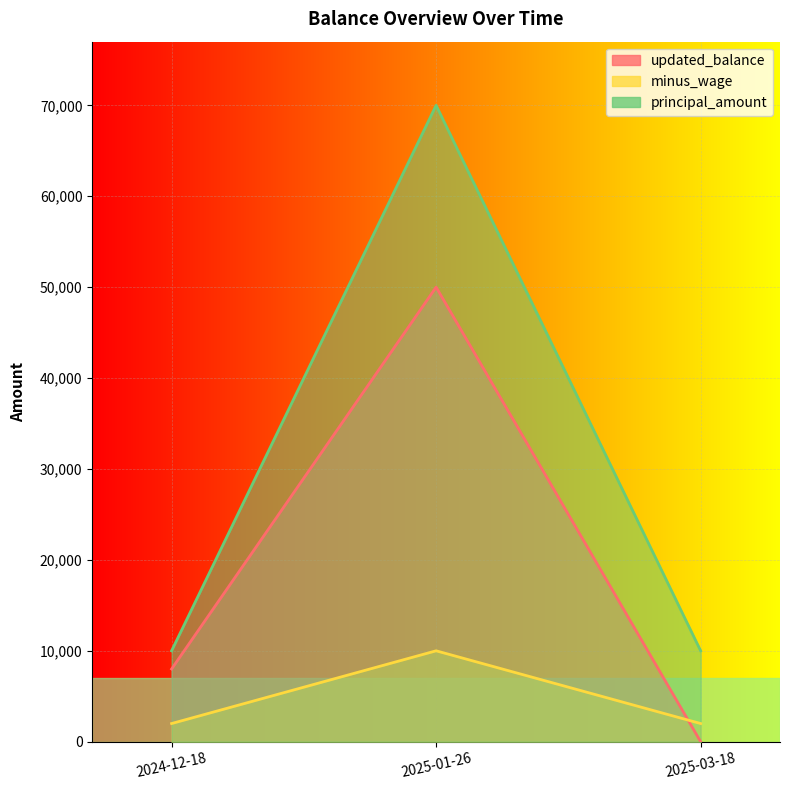

Rank the categories by principal_amount value from lowest to highest.

2024-12-18, 2025-03-18, 2025-01-26